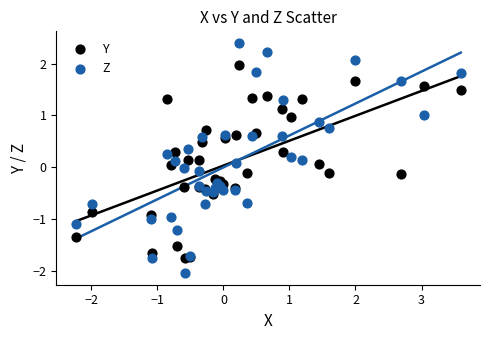

Which series has the largest Y range (max minus min)?

Z